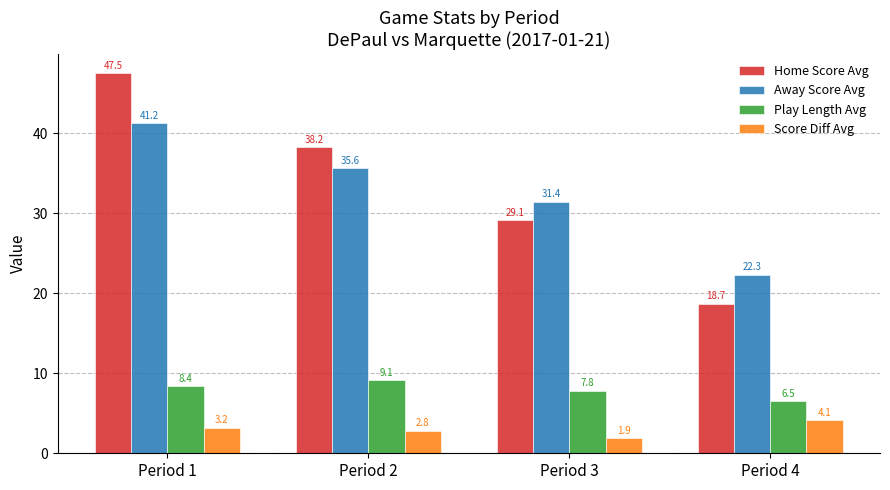

True or false: Away Score Avg has a value of 7.2 at Period 2.

False